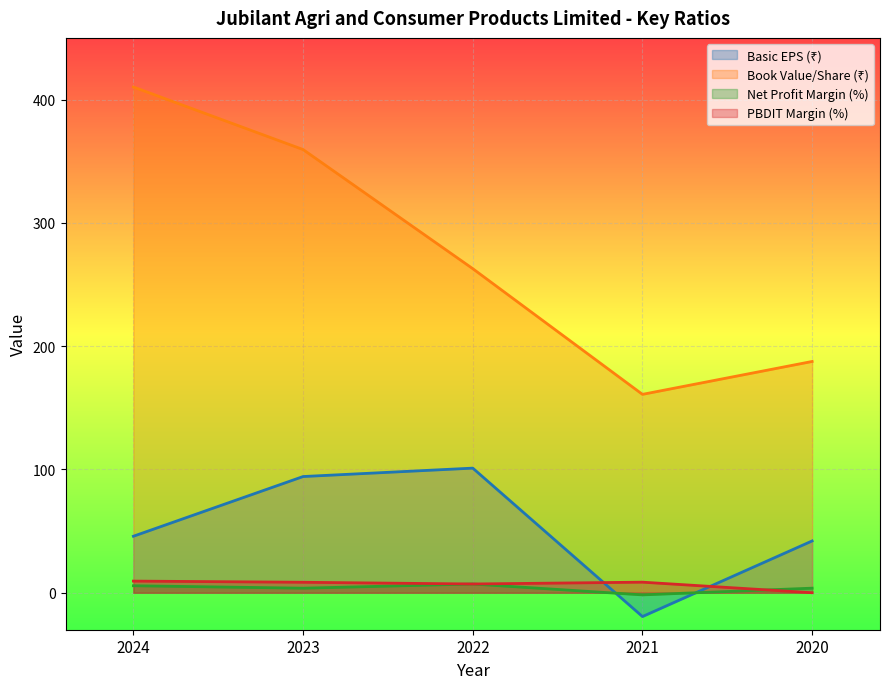

True or false: Basic EPS (₹) and Book Value/Share (₹) intersect in this chart.

False